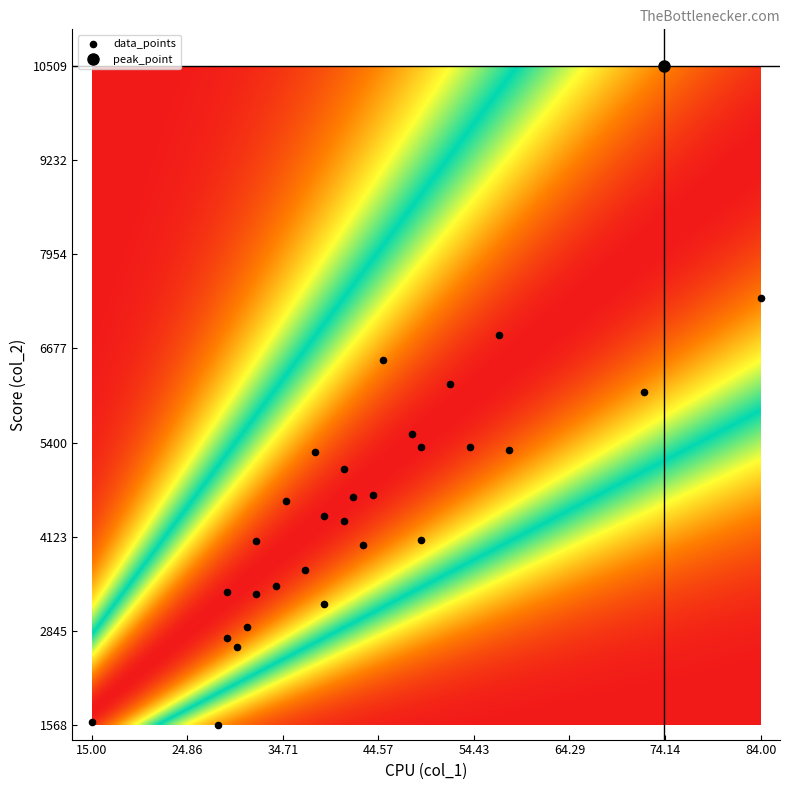

What is the range of Y values (max minus min)?

8941